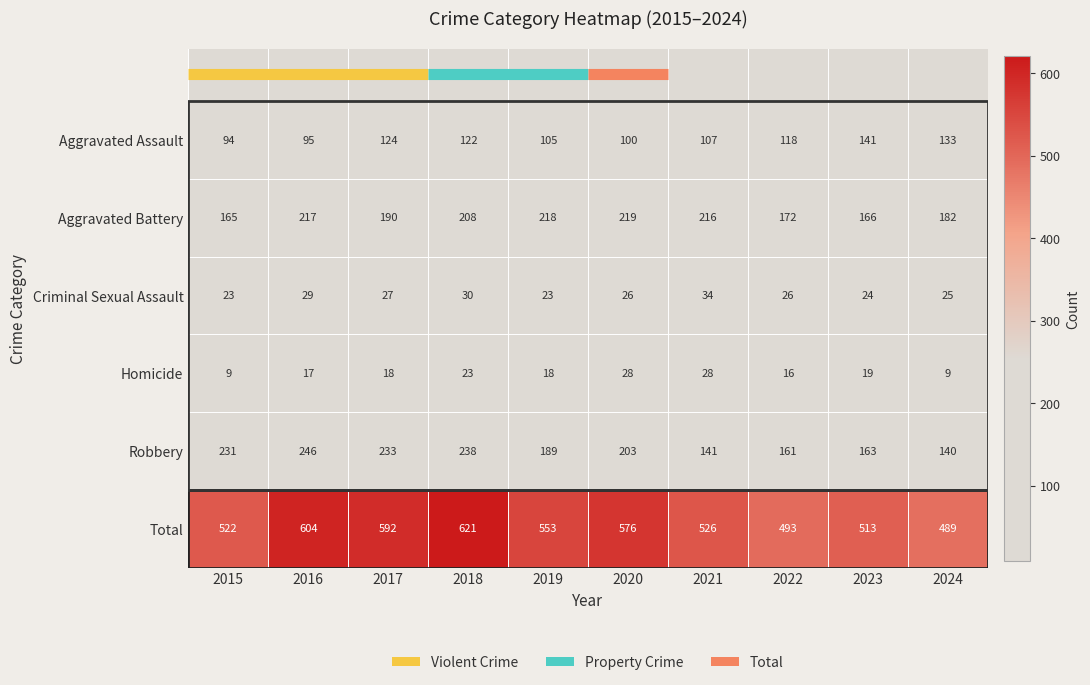

How many distinct data groups are displayed?

6